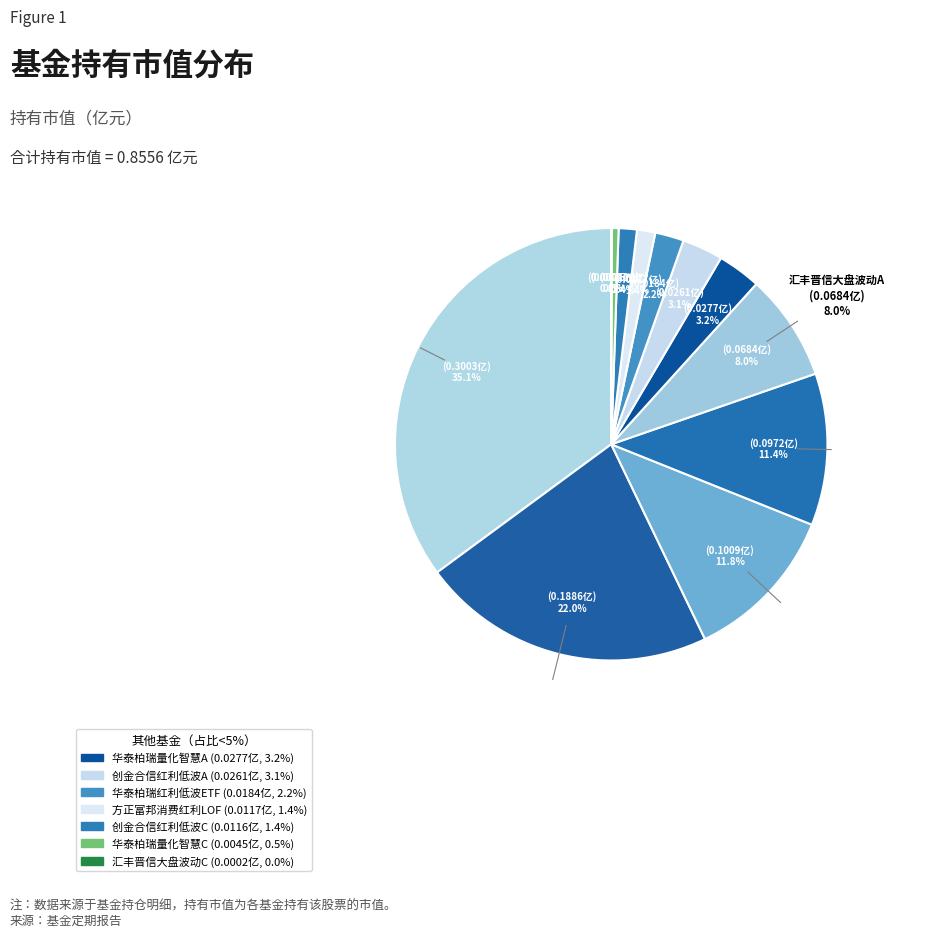

Which slice is the smallest?

汇丰晋信大盘波动精选股票C